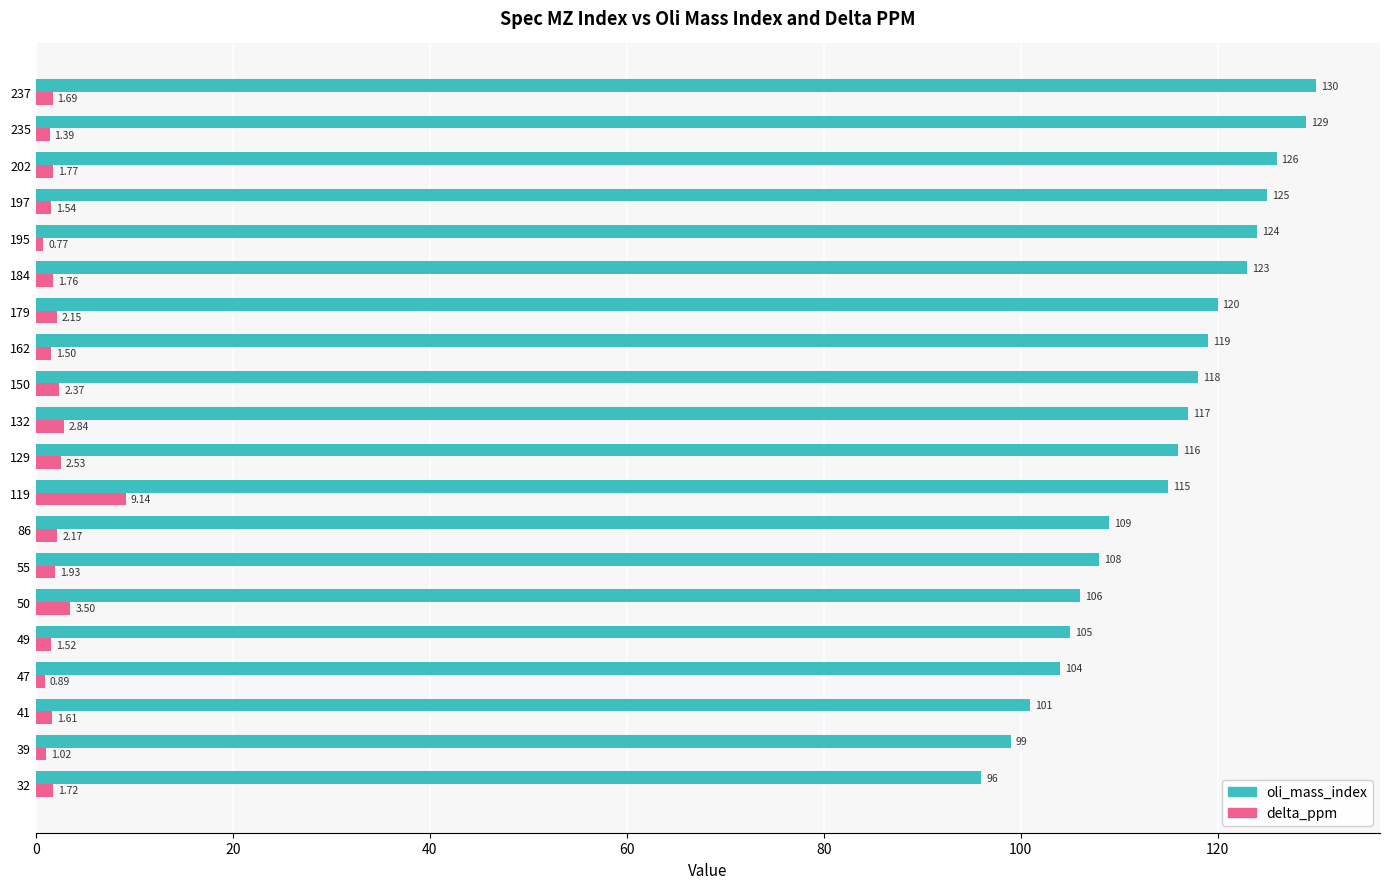

What is the sum of all oli_mass_index values?

2290.0